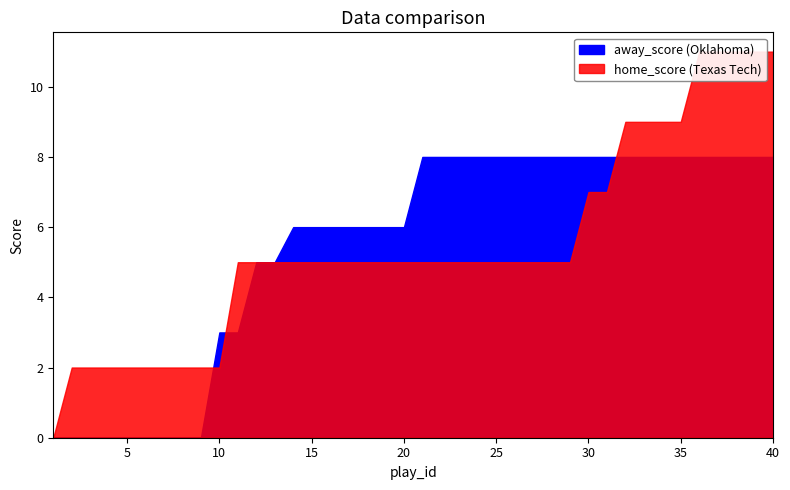

At which label does home_score first exceed 5?

30